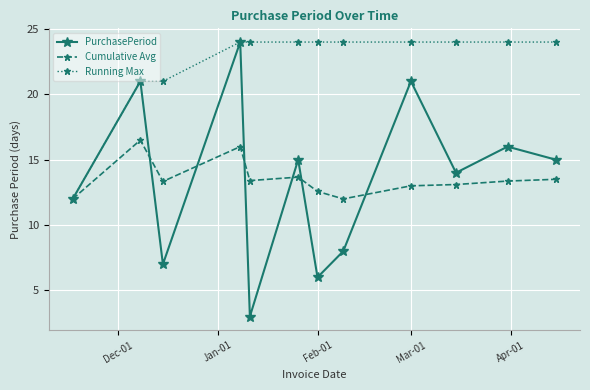

Which series has the largest total across all categories?

Running Max